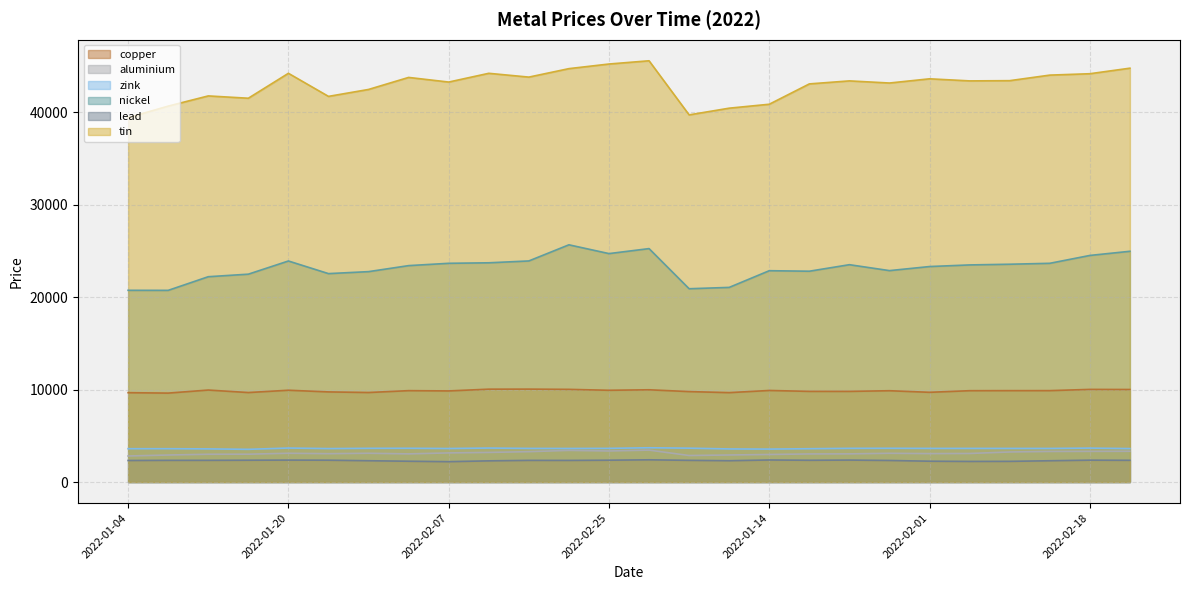

What are all the series names shown in the legend?

copper, aluminium, zink, nickel, lead, tin